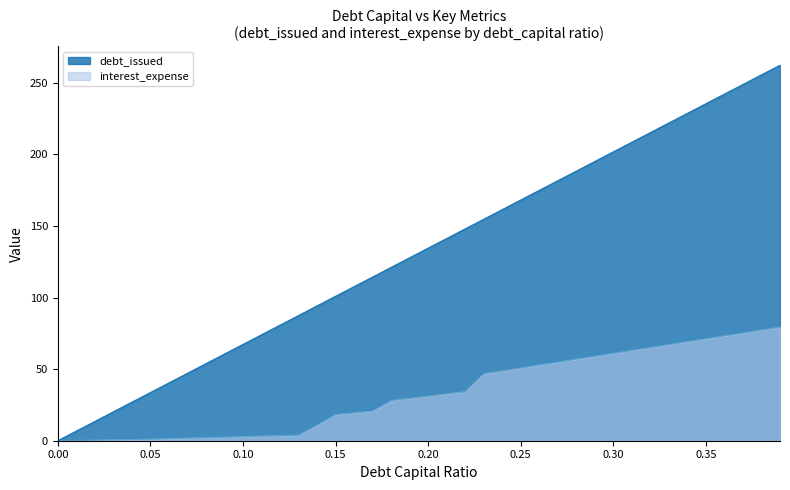

Which series has the largest total across all categories?

debt_issued